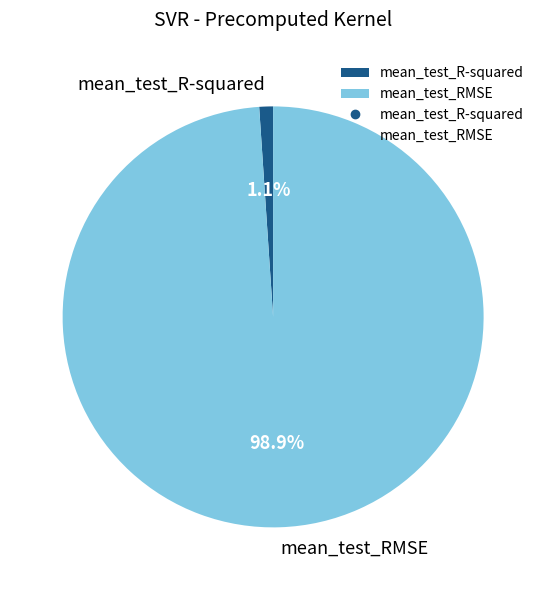

What is the majority slice?

mean_test_RMSE